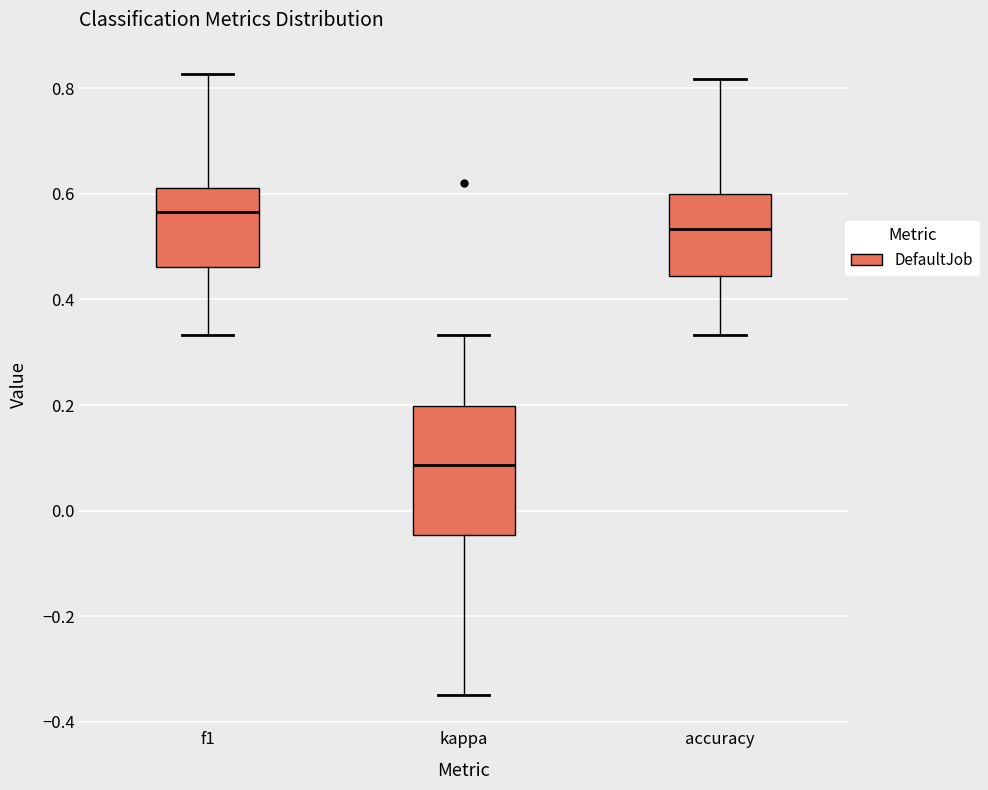

Where is the lower edge of the box for f1 on the y-axis? The values are not printed on the chart, so give them approximately, as read against the axis.

0.46